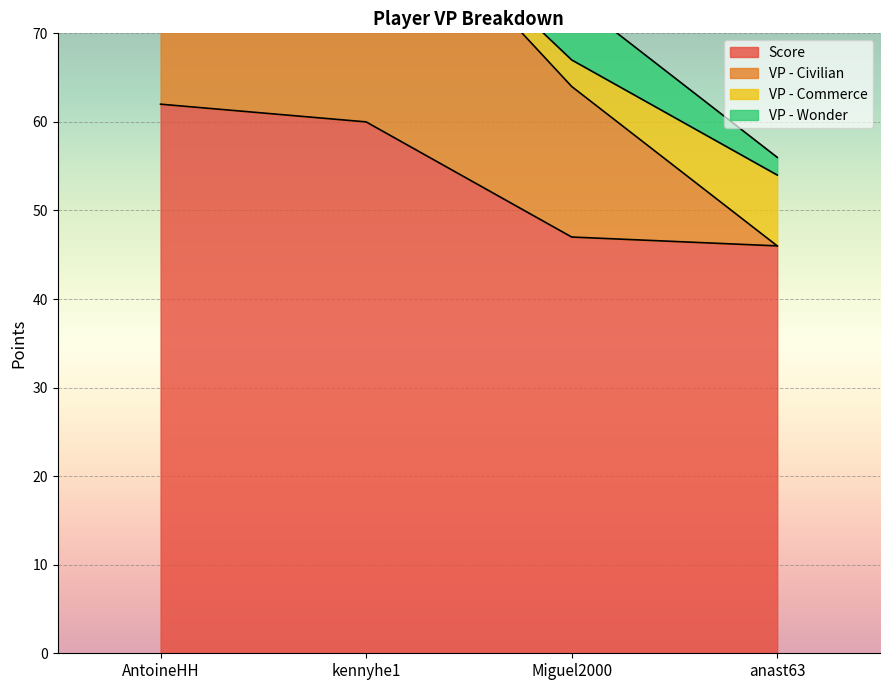

In VP - Commerce, how many points are lower than both neighbors (excluding endpoints)?

1